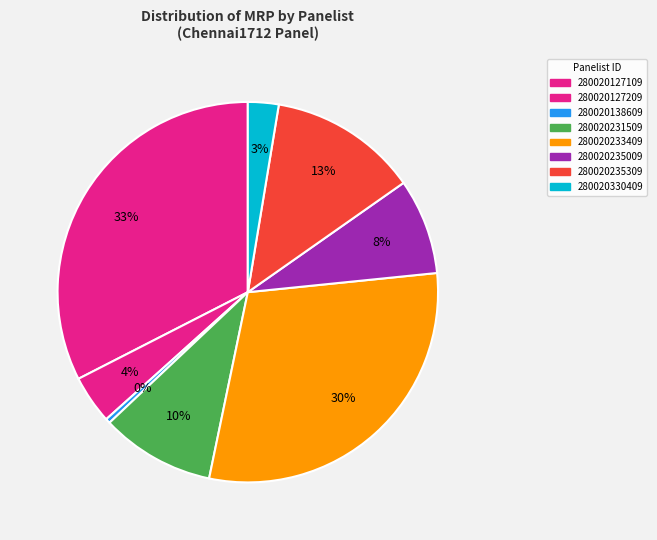

How many segments does this pie chart have?

8